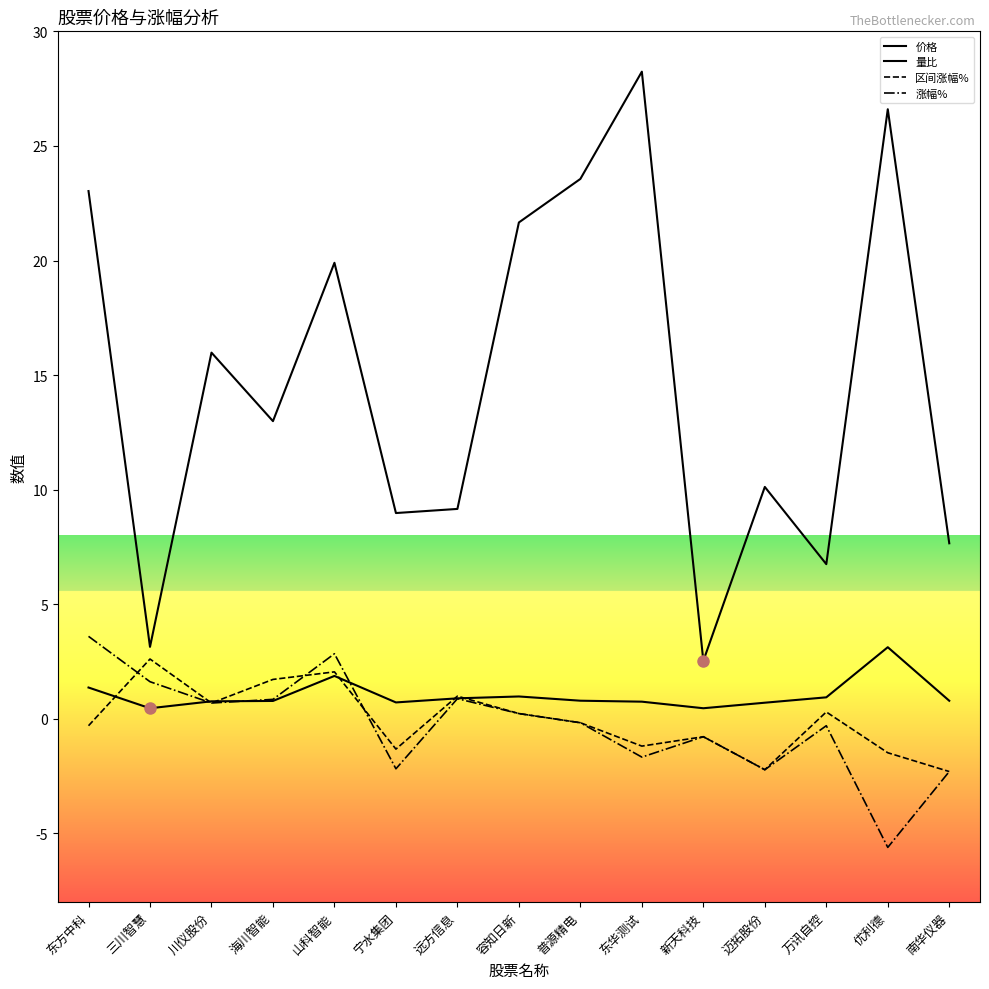

Count the number of data series in this chart.

4